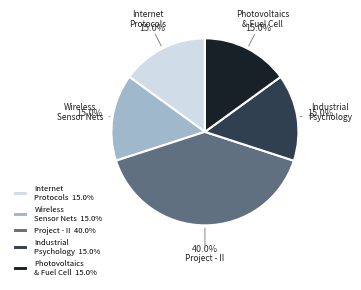

Approximately how many times larger is the value at Industrial Psychology 15.0% compared to Project - II 40.0%?

0.4